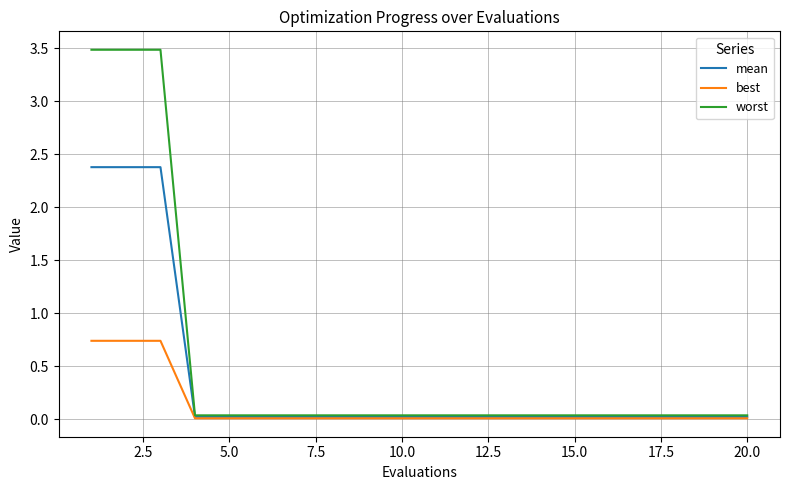

Which series has the largest total across all categories?

worst